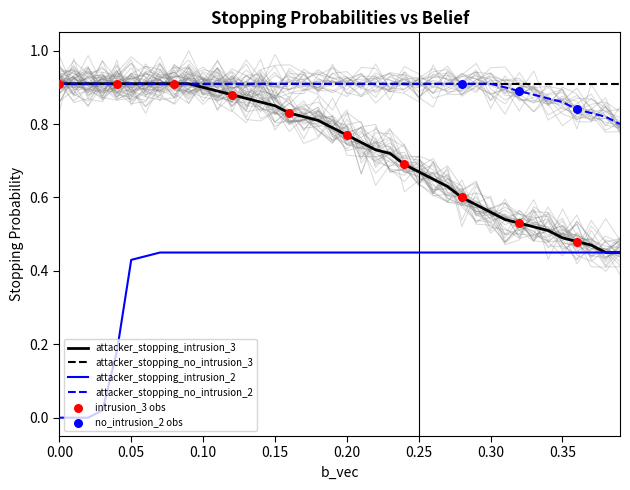

At which category is the sum across all series the highest?

0.07